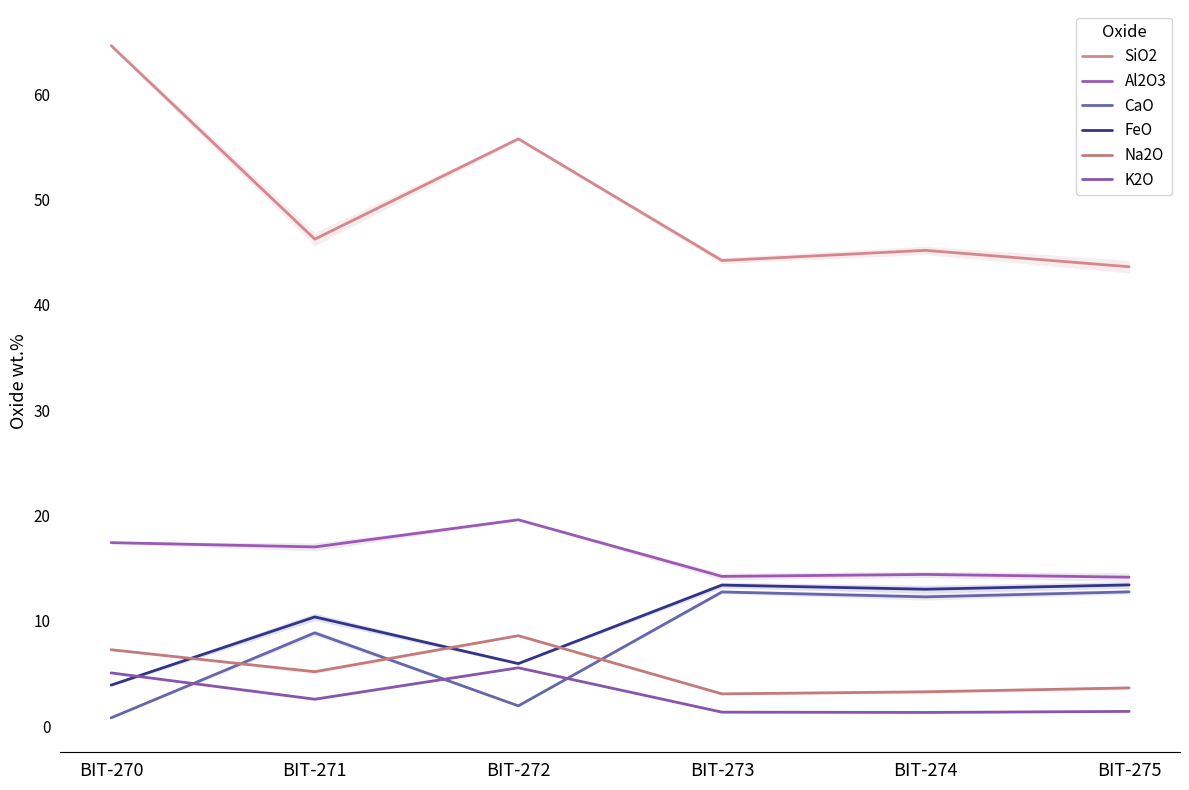

What is the value of the Al2O3 point at the 4th from the left?

14.2